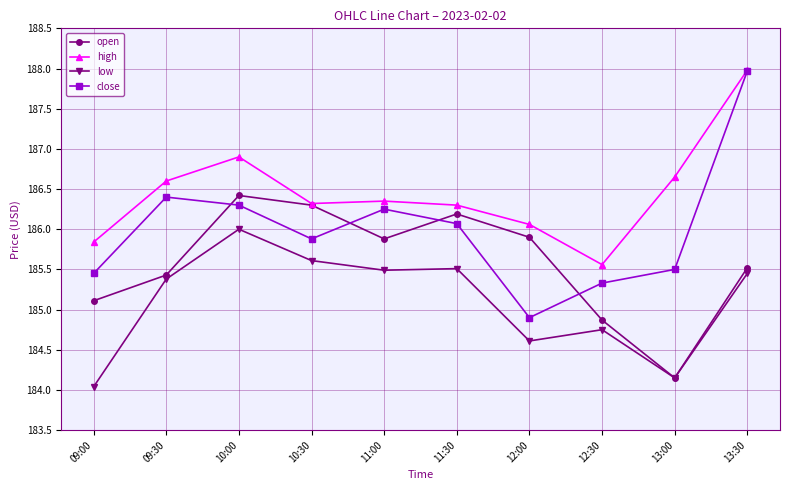

What is the total value across all series at 09:30?

743.8